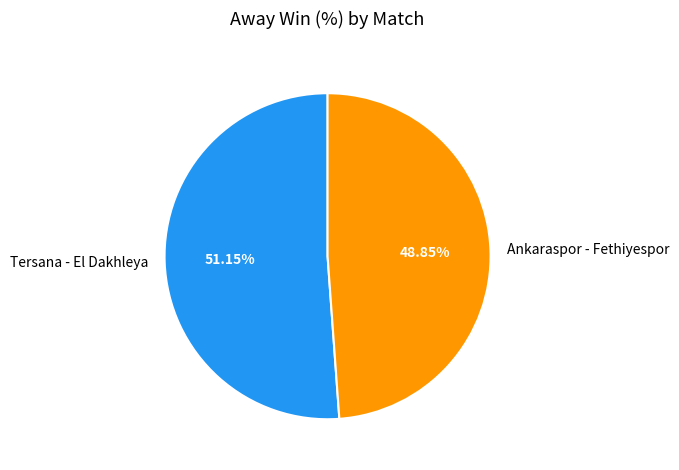

Which slice is the smallest?

Ankaraspor - Fethiyespor